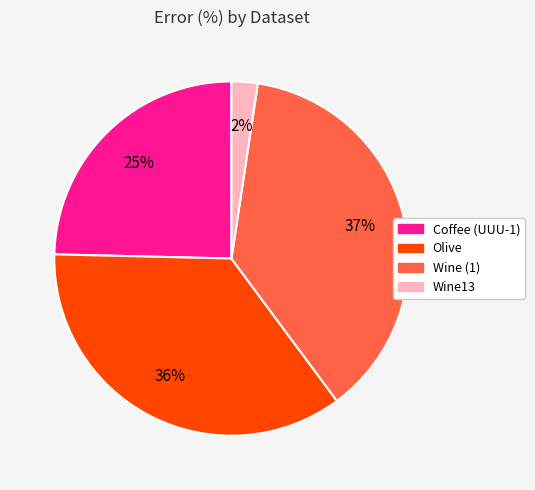

To the nearest percent, what is the average slice percentage?

25%